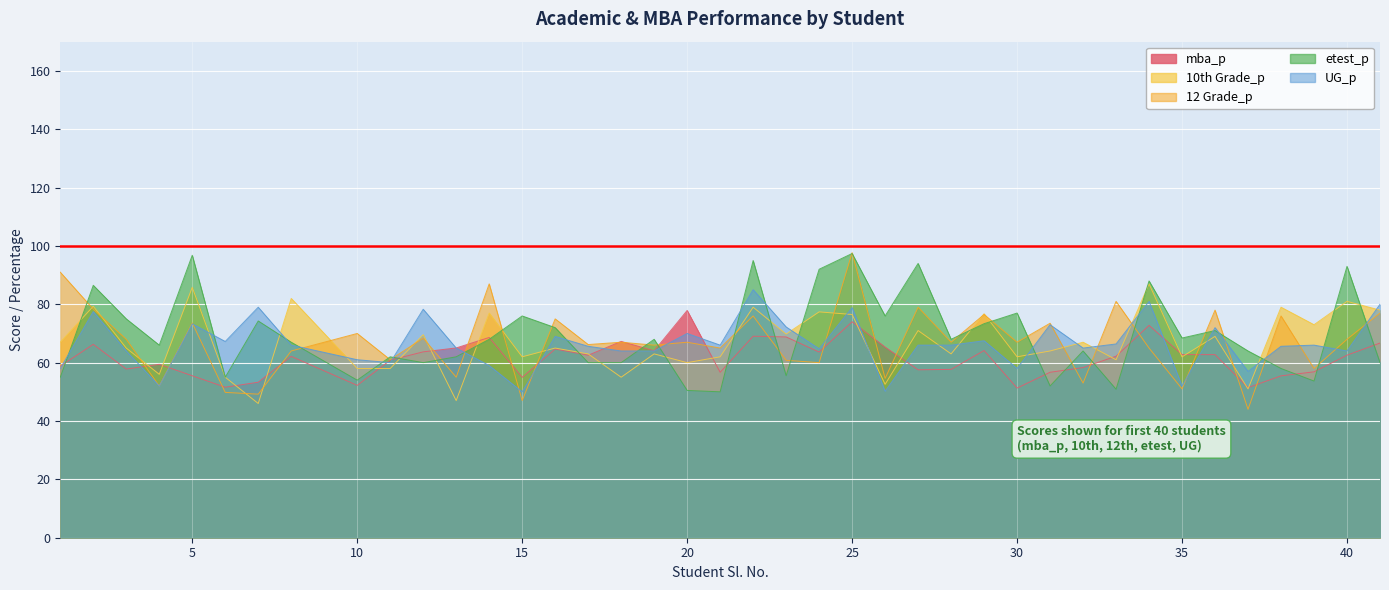

Reading left to right, what are all the values shown in this chart?

mba_p: 1=58.8	2=66.3	3=57.8	4=59.4	5=55.5	6=51.6	7=53.3	8=62.1	10=52.2	11=60.9	12=63.7	13=65.0	14=68.6	15=55.0	16=64.7	17=62.5	18=67.3	19=64.1	20=77.9	21=56.7	22=69.1	23=68.8	24=63.6	25=74.0	26=65.3	27=57.5	28=57.7	29=64.2	30=51.3	31=56.7	32=58.3	33=62.2	34=72.8	35=62.8	36=62.7	37=51.5	38=55.5	39=56.9	40=62.6	41=66.7
10th Grade_p: 1=67.0	2=79.3	3=65.0	4=56.0	5=85.8	6=55.0	7=46.0	8=82.0	10=58.0	11=58.0	12=69.6	13=47.0	14=77.0	15=62.0	16=65.0	17=63.0	18=55.0	19=63.0	20=60.0	21=62.0	22=79.0	23=69.8	24=77.4	25=76.5	26=52.6	27=71.0	28=63.0	29=76.8	30=62.0	31=64.0	32=67.0	33=61.0	34=87.0	35=62.0	36=69.0	37=51.0	38=79.0	39=73.0	40=81.0	41=78.0
12 Grade_p: 1=91.0	2=78.3	3=68.0	4=52.0	5=73.6	6=49.8	7=49.2	8=64.0	10=70.0	11=61.0	12=68.4	13=55.0	14=87.0	15=47.0	16=75.0	17=66.2	18=67.0	19=66.0	20=67.0	21=65.0	22=76.0	23=60.8	24=60.0	25=97.7	26=54.6	27=79.0	28=67.0	29=76.5	30=67.0	31=73.5	32=53.0	33=81.0	34=65.0	35=51.0	36=78.0	37=44.0	38=76.0	39=58.0	40=68.0	41=77.0
etest_p: 1=55.0	2=86.5	3=75.0	4=66.0	5=96.8	6=55.0	7=74.3	8=67.0	10=54.0	11=62.0	12=60.0	13=62.0	14=68.0	15=76.0	16=72.0	17=60.0	18=60.0	19=68.0	20=50.5	21=50.0	22=95.0	23=55.5	24=92.0	25=97.4	26=76.0	27=94.0	28=68.0	29=73.3	30=77.0	31=52.0	32=64.0	33=50.9	34=88.0	35=68.4	36=71.0	37=64.0	38=58.0	39=53.7	40=93.0	41=60.0
UG_p: 1=58.0	2=77.5	3=64.0	4=52.0	5=73.3	6=67.2	7=79.0	8=66.0	10=61.0	11=60.0	12=78.3	13=65.0	14=59.0	15=50.0	16=69.0	17=65.6	18=64.0	19=64.0	20=70.0	21=66.0	22=85.0	23=72.2	24=64.7	25=78.9	26=50.2	27=66.0	28=66.0	29=67.5	30=58.0	31=73.0	32=65.0	33=66.4	34=81.0	35=52.0	36=72.0	37=57.0	38=65.6	39=66.0	40=64.0	41=80.0